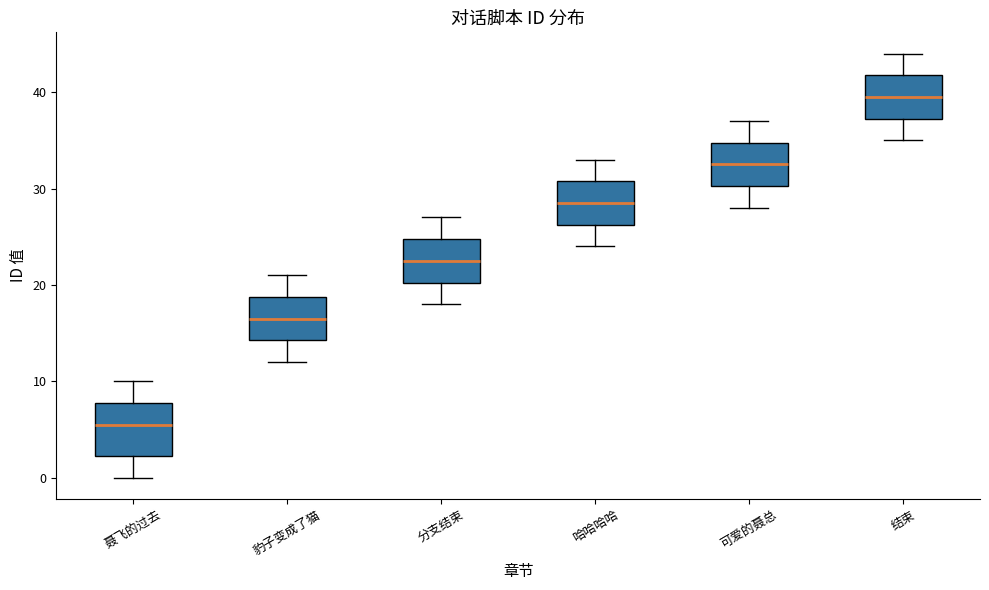

Reading left to right, read every box against the y-axis: the position of its median line, the range the box covers, and the ends of its whiskers. The values are not printed on the chart, so give them approximately, as read against the axis.

聂飞的过去: median 6, box 2 to 8, whiskers 0 to 10
豹子变成了猫: median 17, box 14 to 19, whiskers 12 to 21
分支结束: median 23, box 20 to 25, whiskers 18 to 27
哈哈哈哈: median 29, box 26 to 31, whiskers 24 to 33
可爱的聂总: median 33, box 30 to 35, whiskers 28 to 37
结束: median 40, box 37 to 42, whiskers 35 to 44